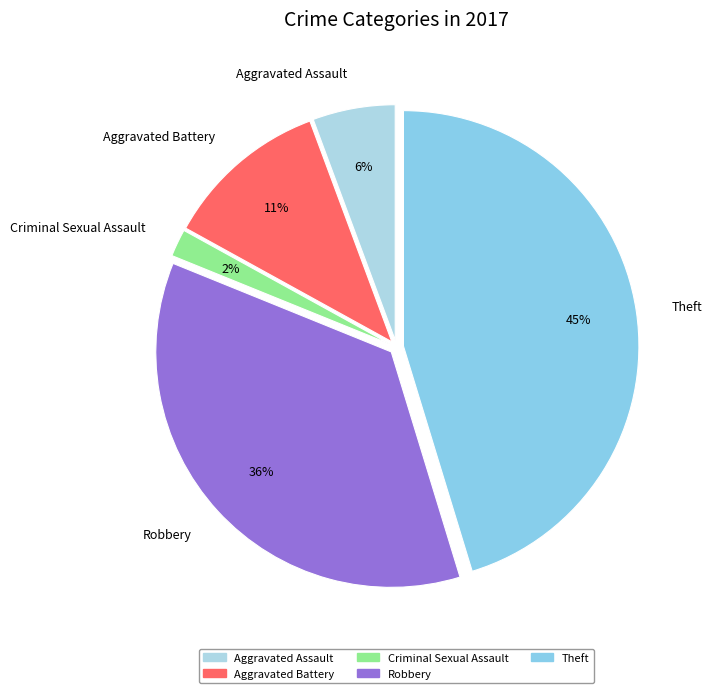

To the nearest percent, what is the difference between the largest and smallest slice percentages?

43%